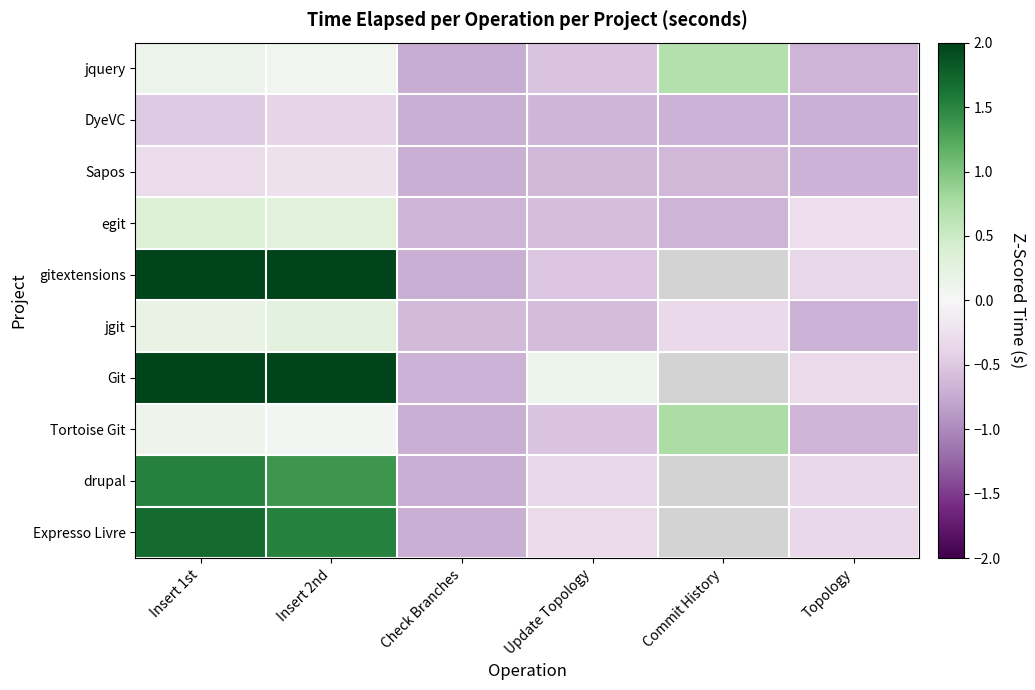

Is it true that Expresso Livre equals -0.5 at Topology?

False